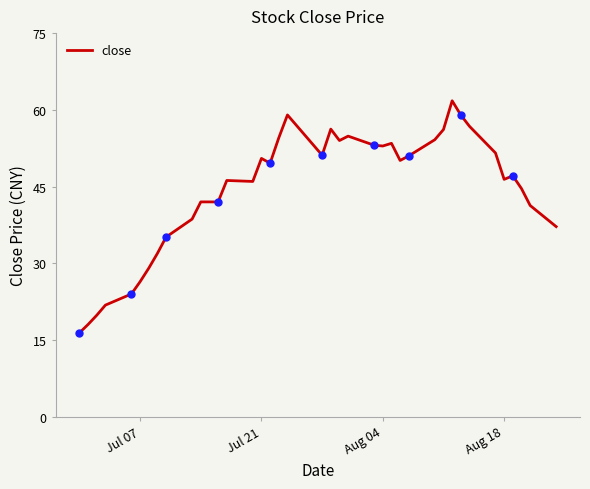

What is the smallest value displayed?

16.4